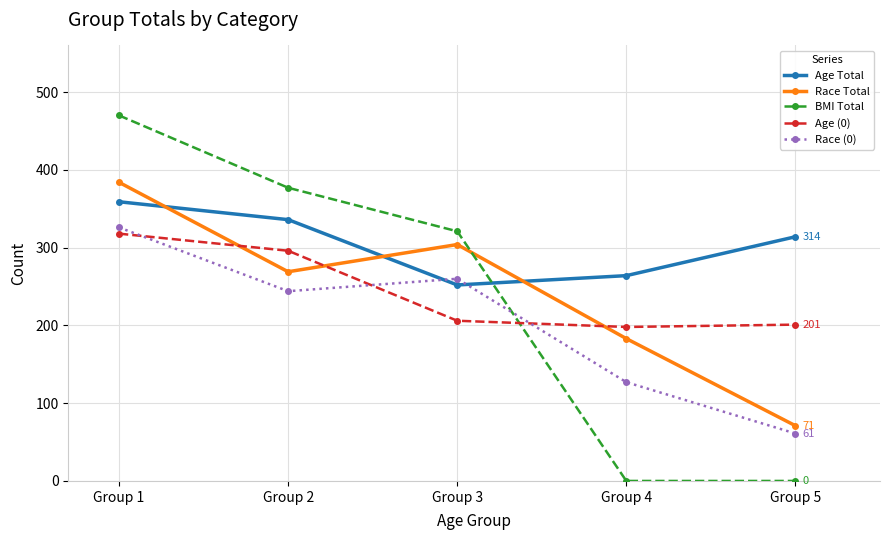

At how many categories does at least one series exceed 221?

5